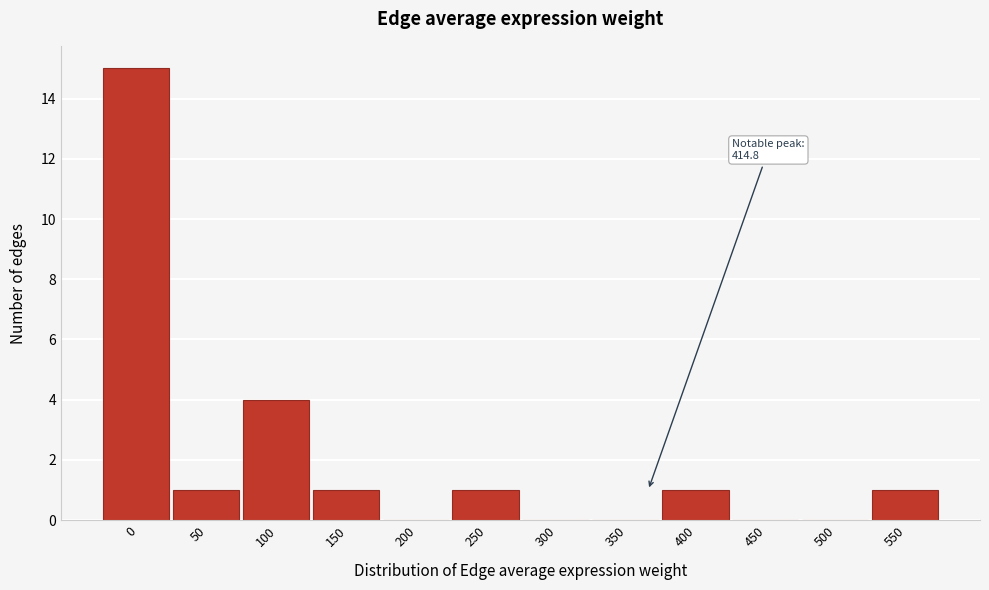

Reading left to right, list all the values displayed in this chart.

0=15	50=1	100=4	150=1	200=0	250=1	300=0	350=0	400=1	450=0	500=0	550=1